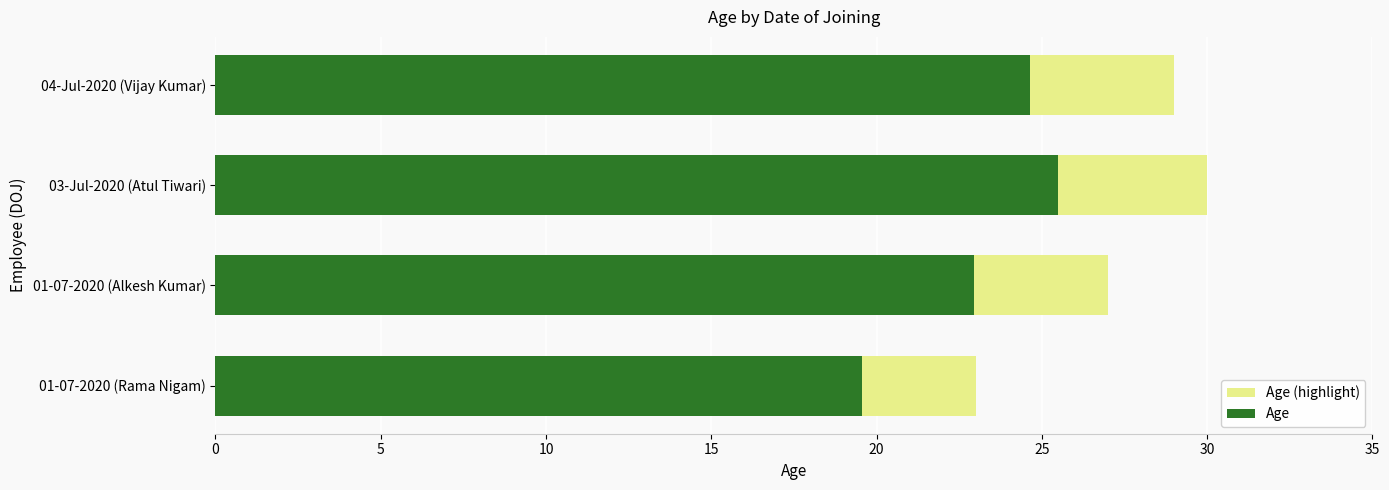

Rank the series by their maximum value, from lowest to highest.

Age, Age (highlight)